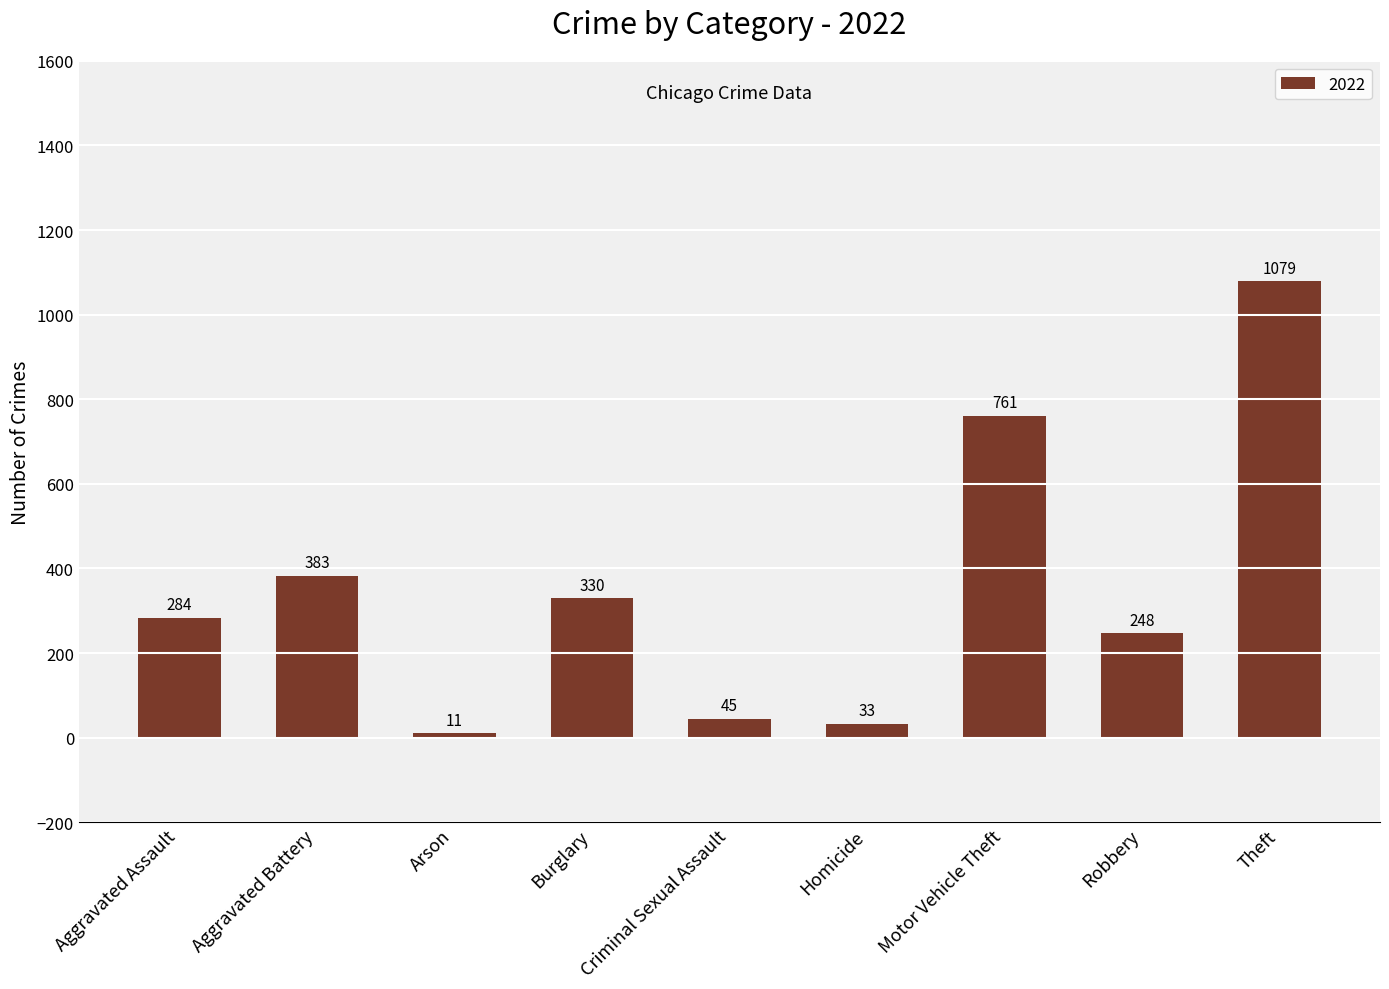

Count the number of data series in this chart.

1